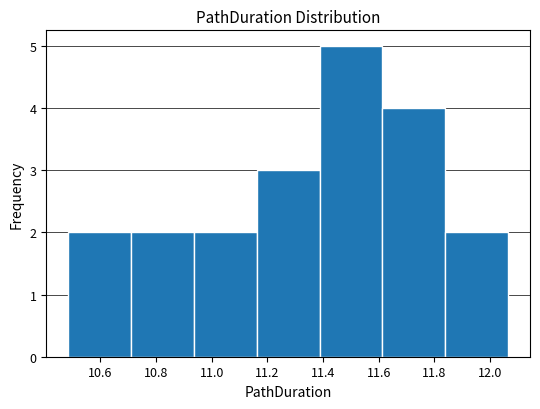

How tall is the bar that spans 11.16 to 11.38 on the x-axis? Neither the bar edges nor the heights are printed on the chart, so give them approximately, as read against the axes.

3